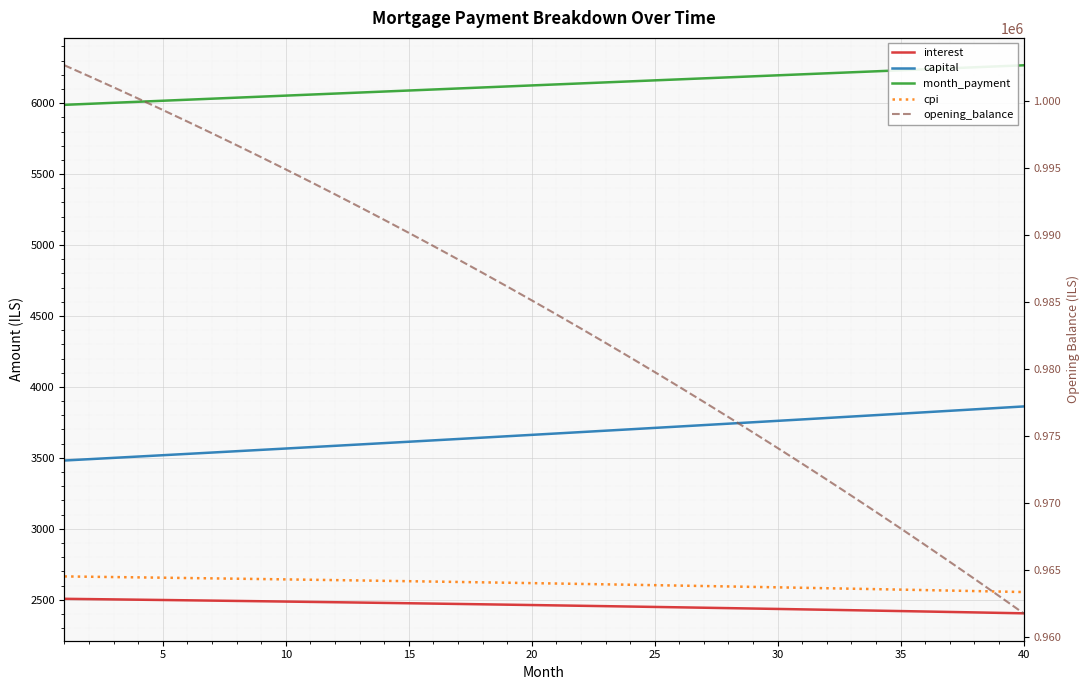

What are all the series names shown in the legend?

interest, capital, month_payment, cpi, opening_balance